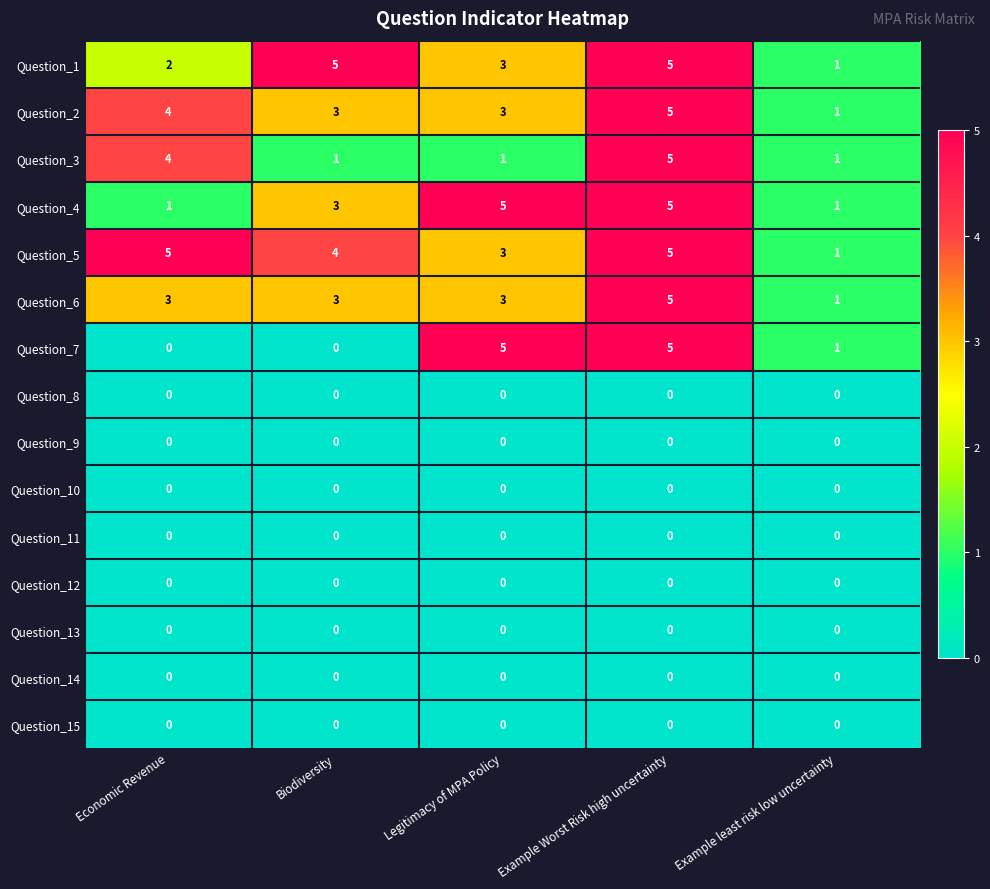

What is the total value across all series at Example least risk low uncertainty?

7